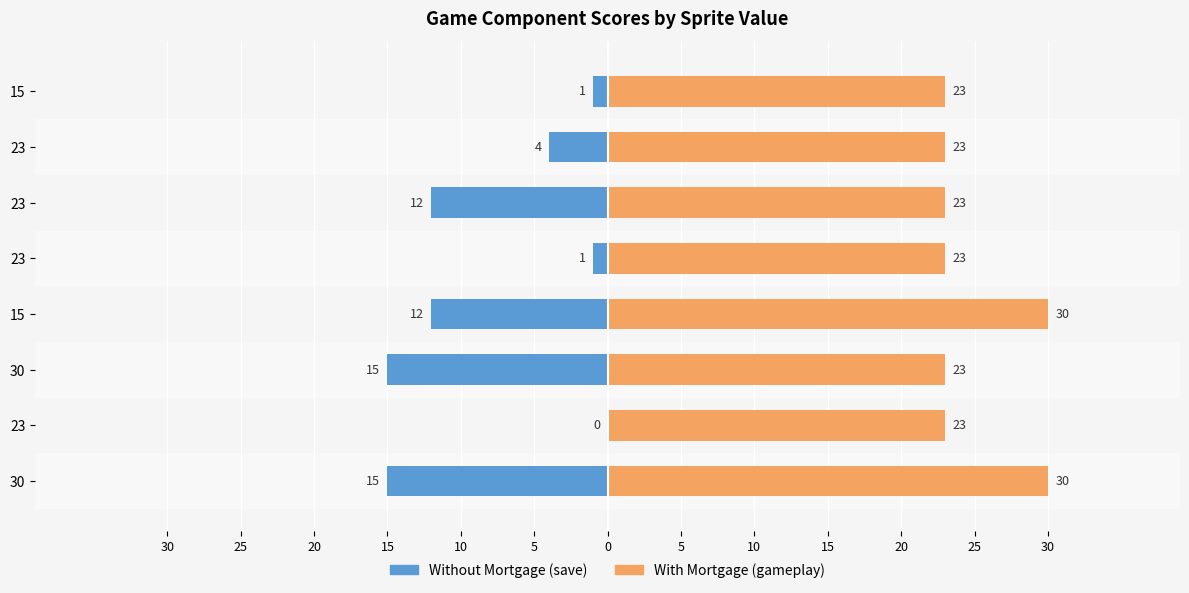

What is the sum of all save / sounds / ui / ai / cutscenes values?

-60